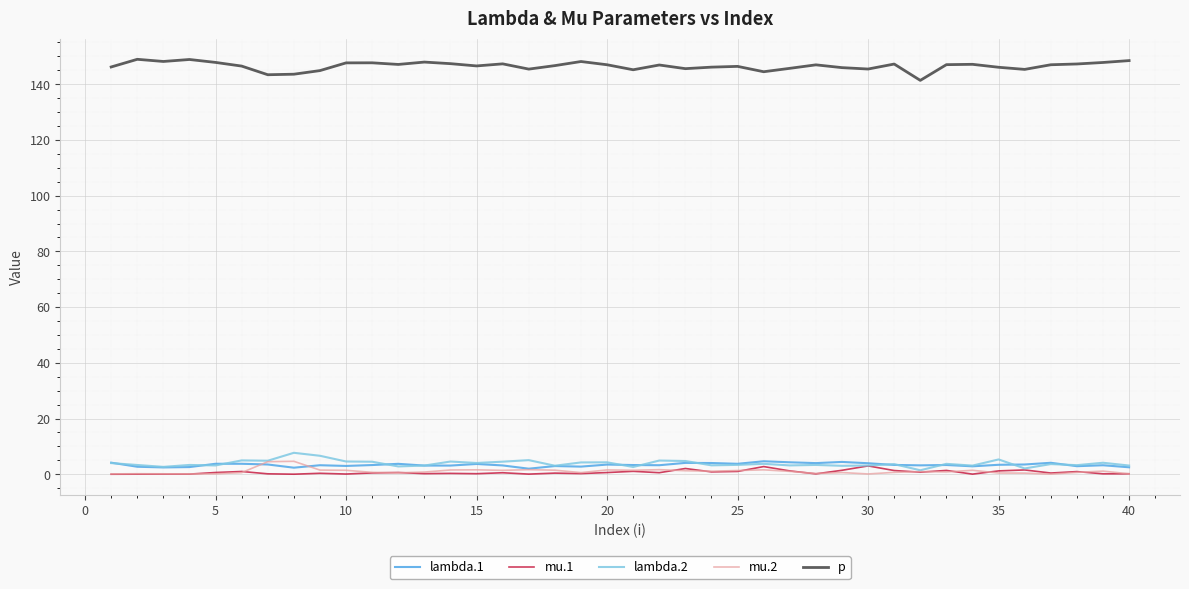

Which series has the largest total across all categories?

p